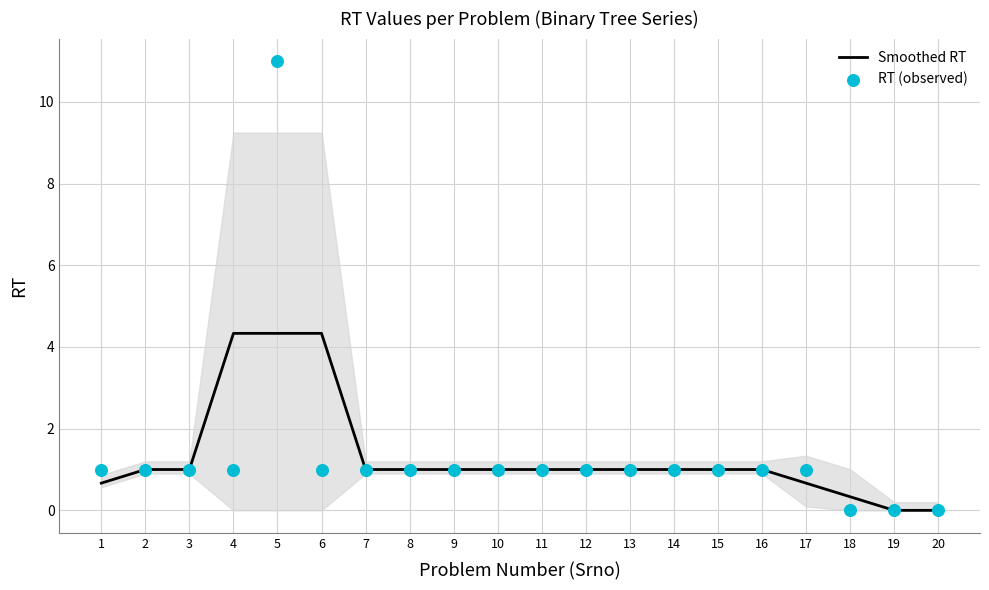

What are all the series names shown in the legend?

Smoothed RT, RT (observed)